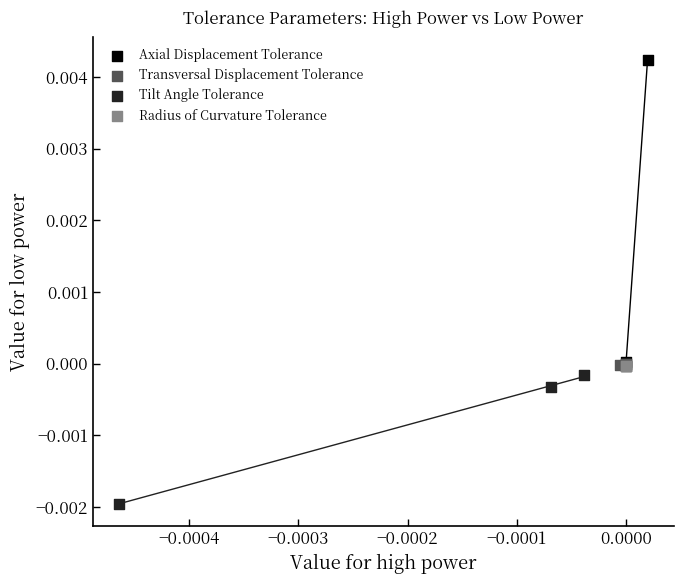

What are all the series names shown in the legend?

Axial Displacement Tolerance, Transversal Displacement Tolerance, Tilt Angle Tolerance, Radius of Curvature Tolerance